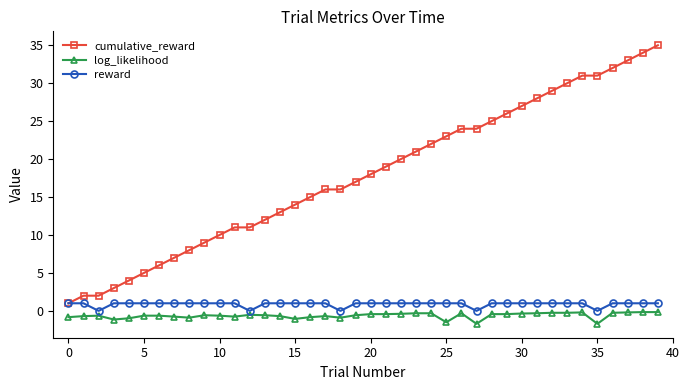

Count the number of data series in this chart.

3